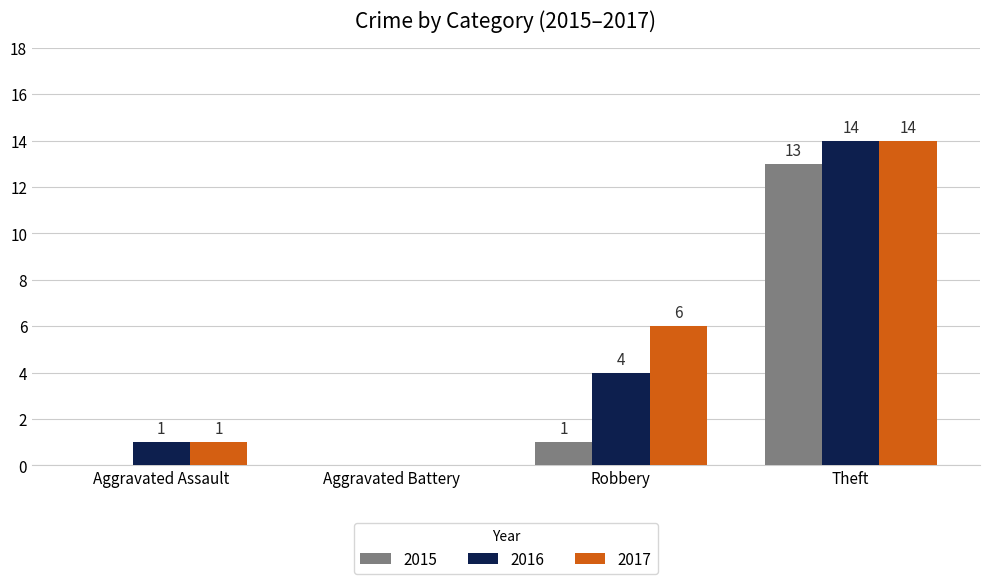

The 2017 series shows 19 at Theft. True or false?

False